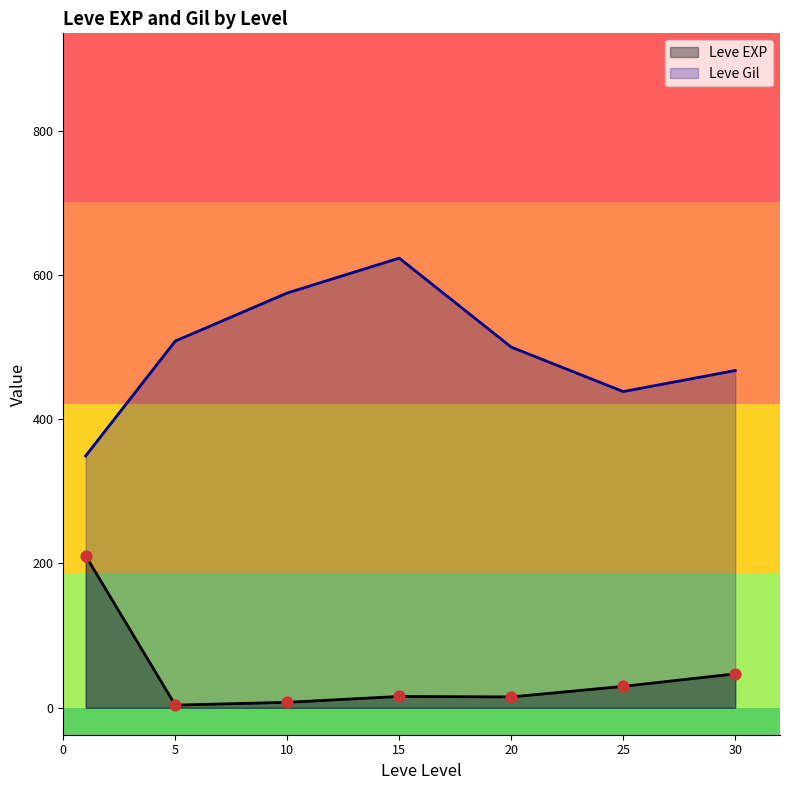

What are all the series names shown in the legend?

Leve EXP, Leve Gil